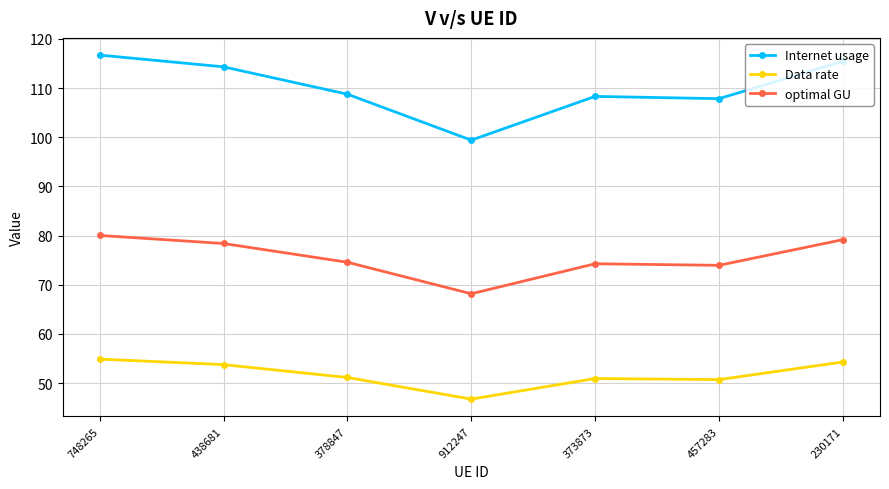

Is it true that optimal GU equals 80.0 at 748265?

True